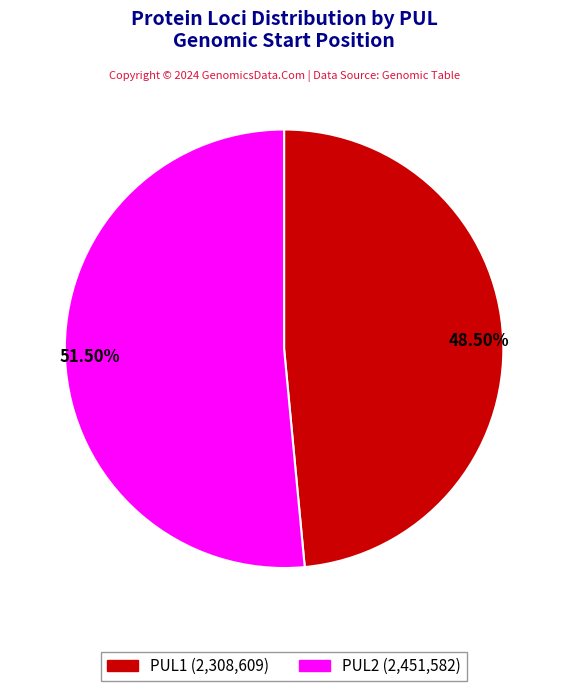

Do 51.50% and 48.50% together represent more than half of the pie?

Yes